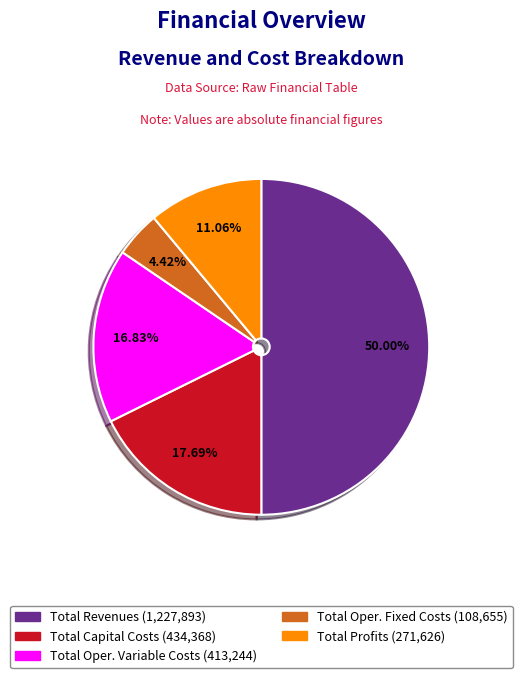

How many slices are in this pie chart?

5